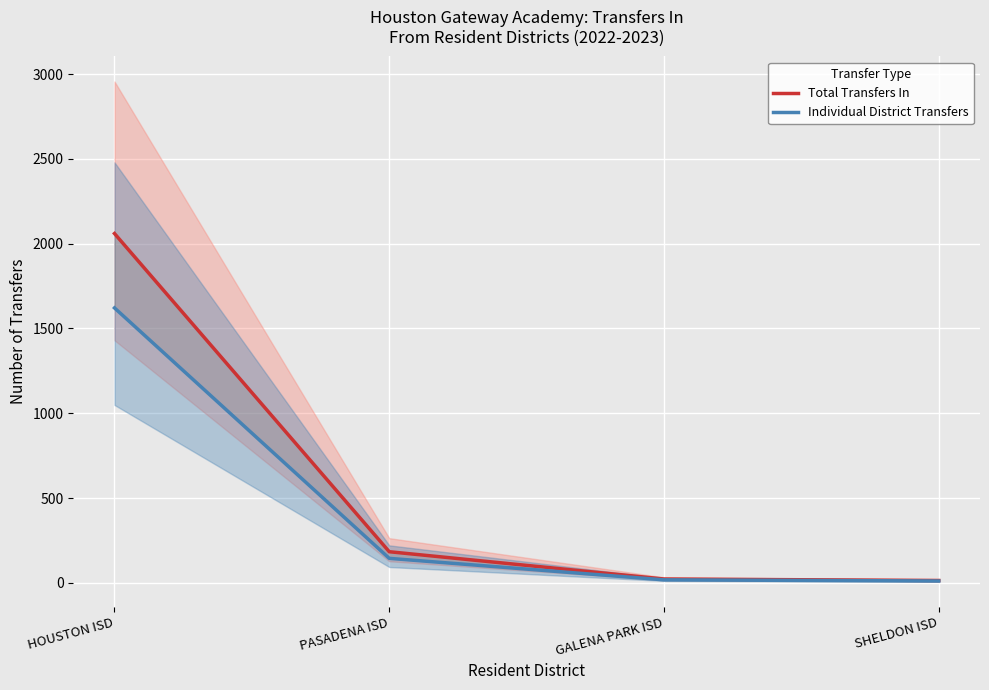

What is the sum of all Individual District Transfers values?

1794.4